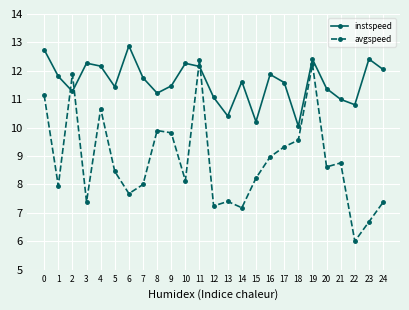

True or false: avgspeed has a value of 9.0 at 16.

True